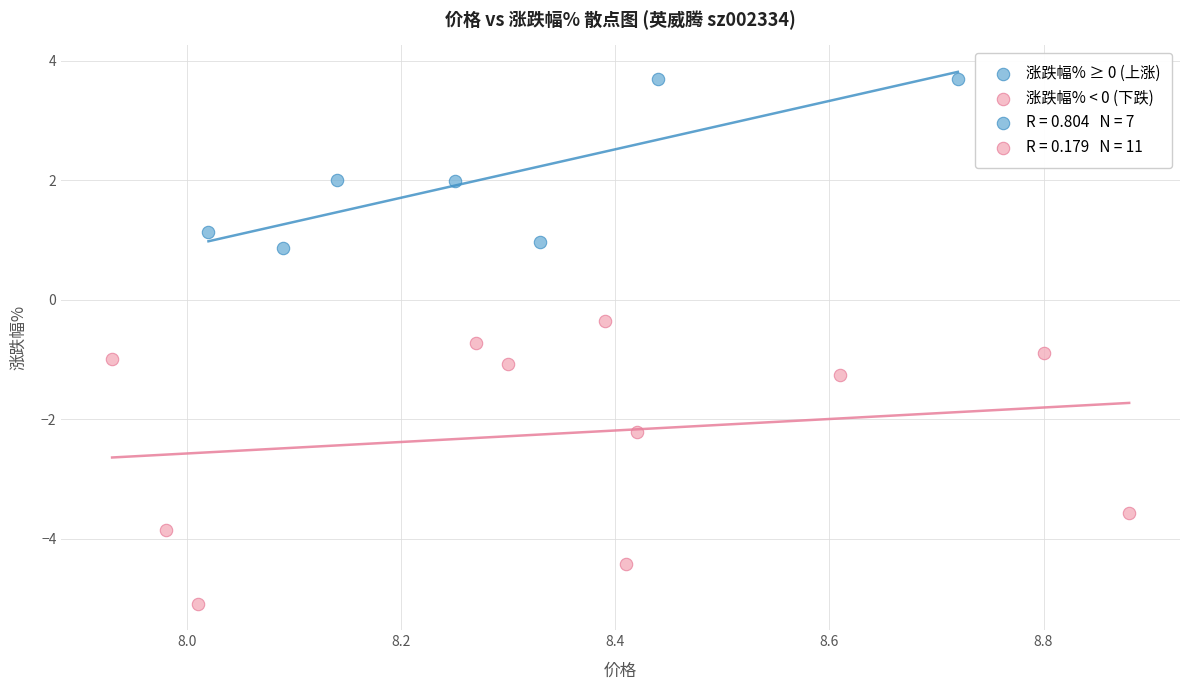

Which series contains the highest Y value?

涨跌幅% ≥ 0 (上涨)